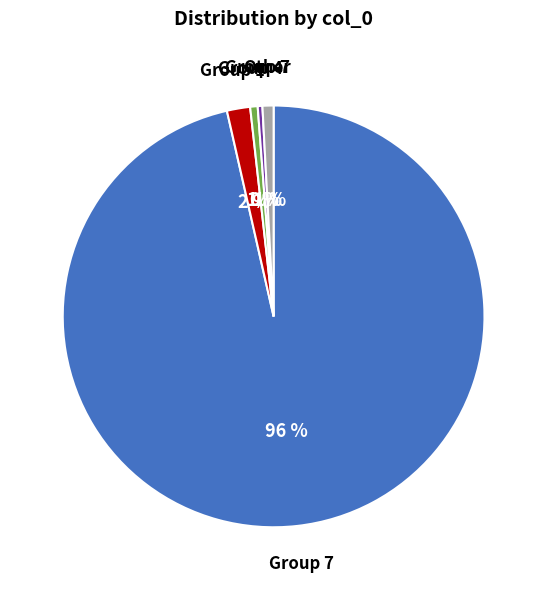

Does any single category account for the majority?

Yes